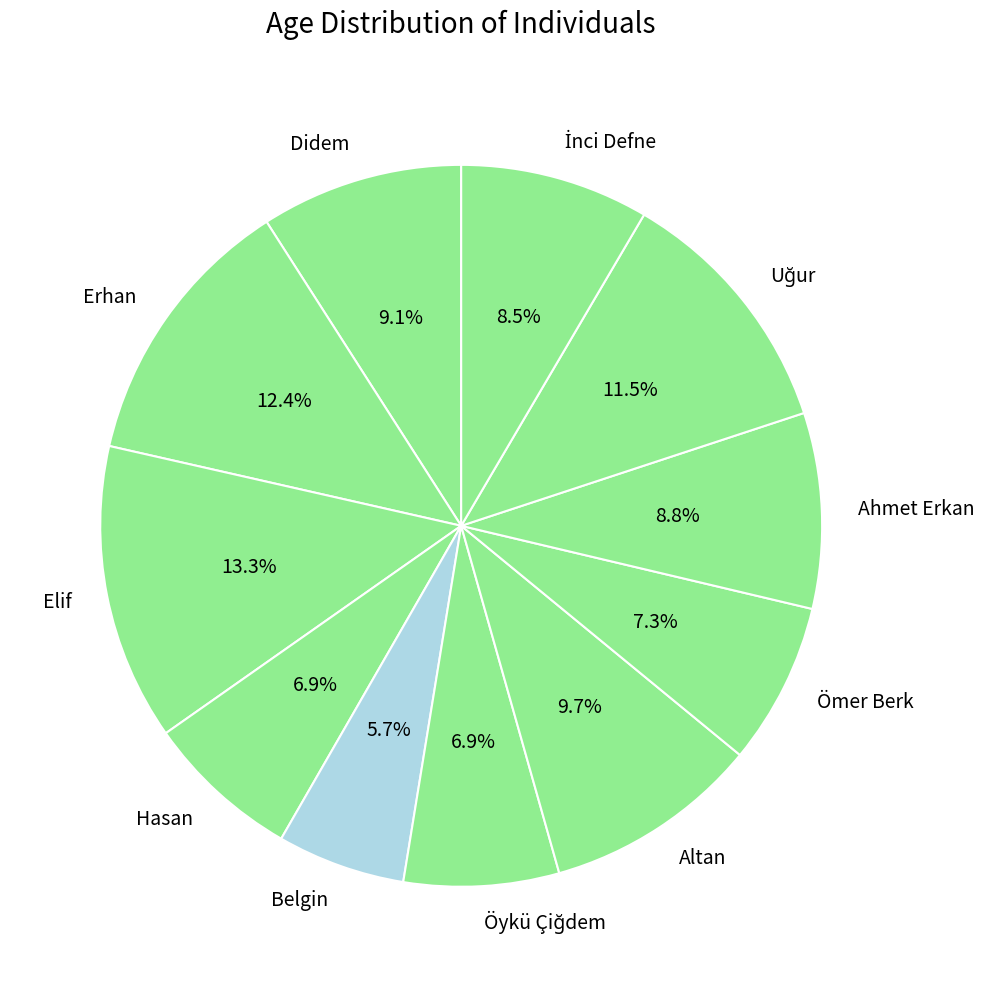

Combined, what portion of the pie is Erhan and Elif?

25.7%